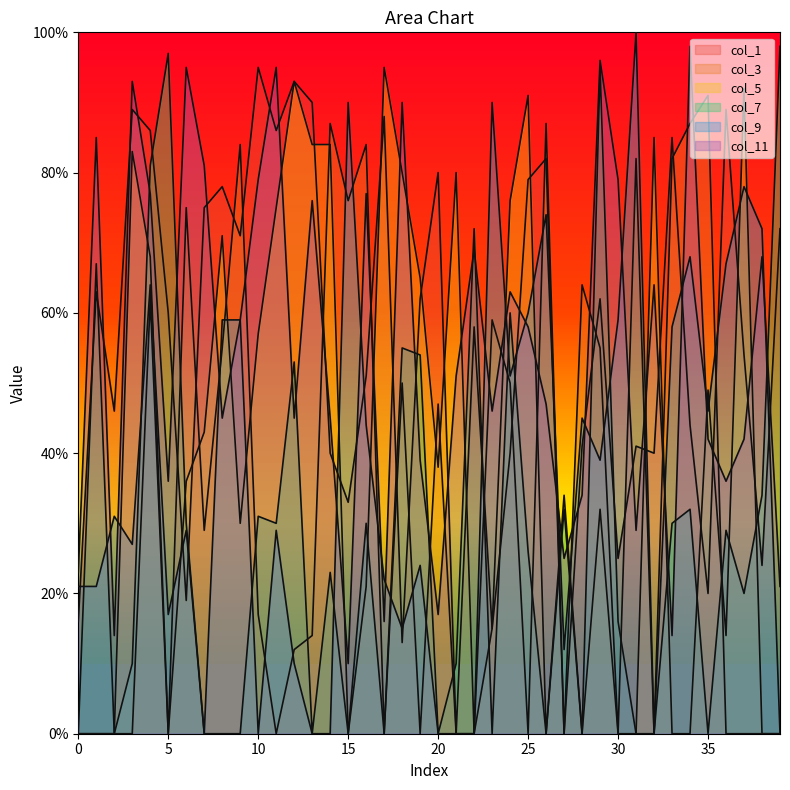

Where is col_7 nearest to the value 49?

12